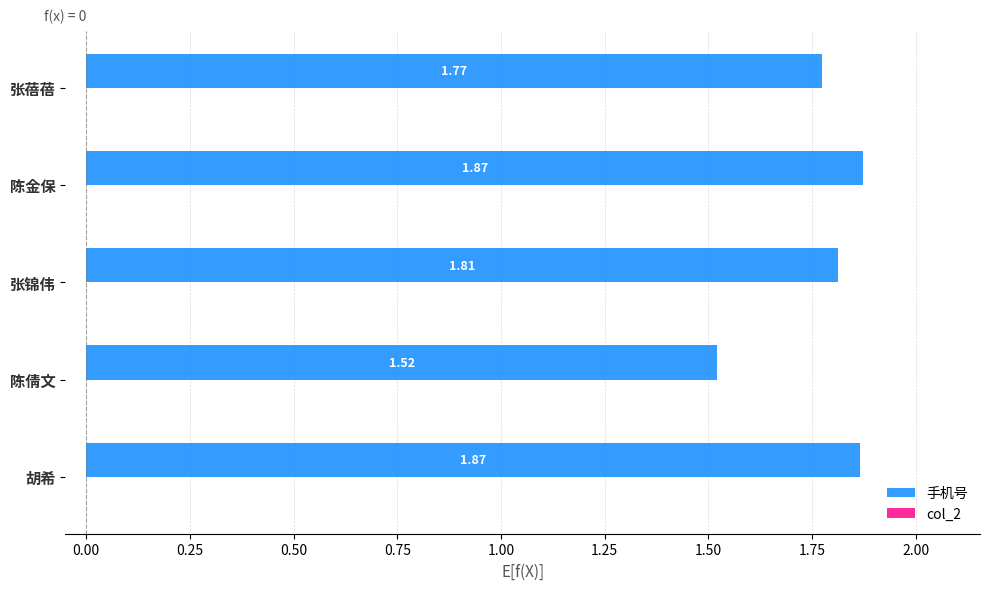

What is the sum of all values?

8.8